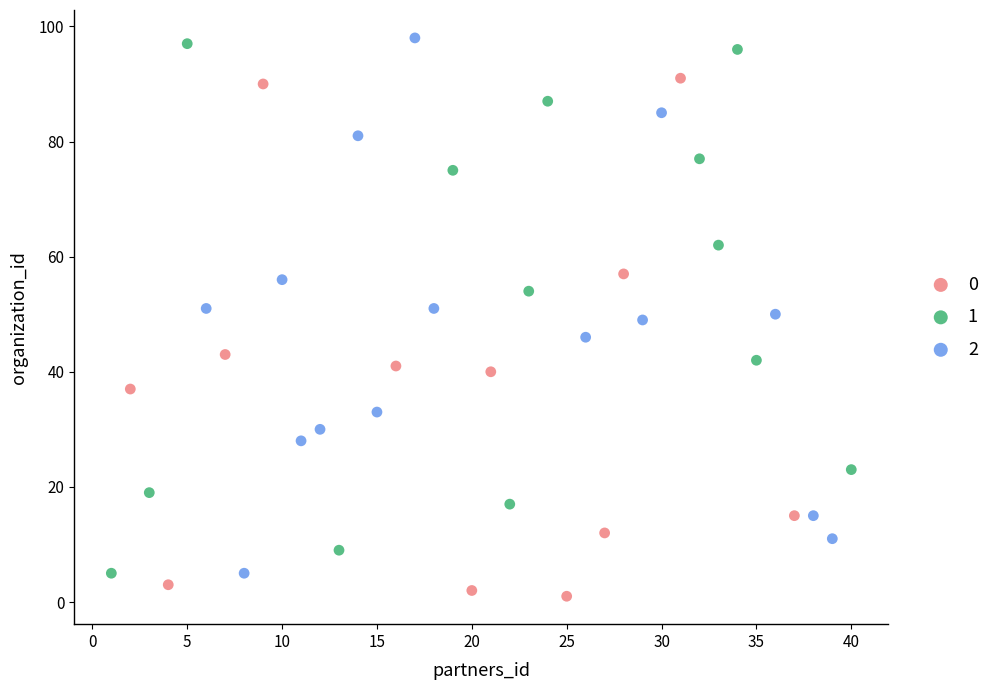

Which series contains the highest Y value?

2